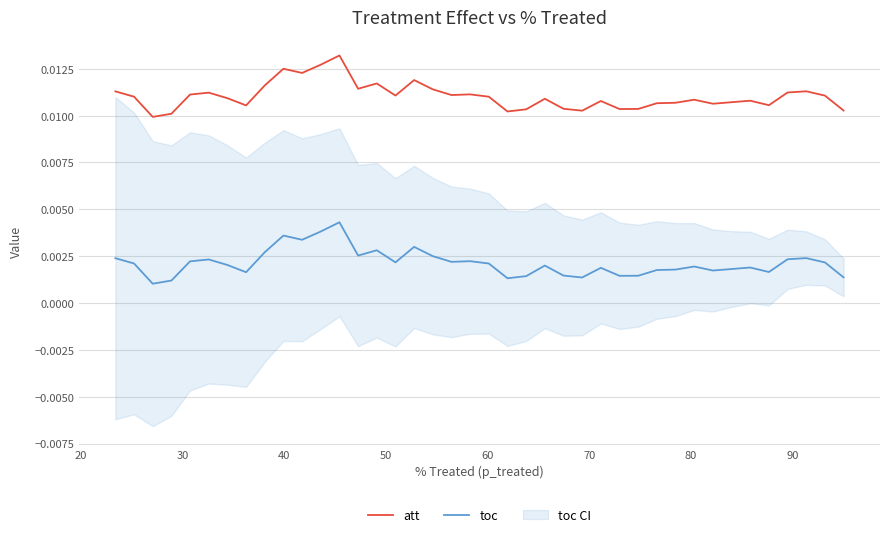

How many interior local valleys does the att series have?

11